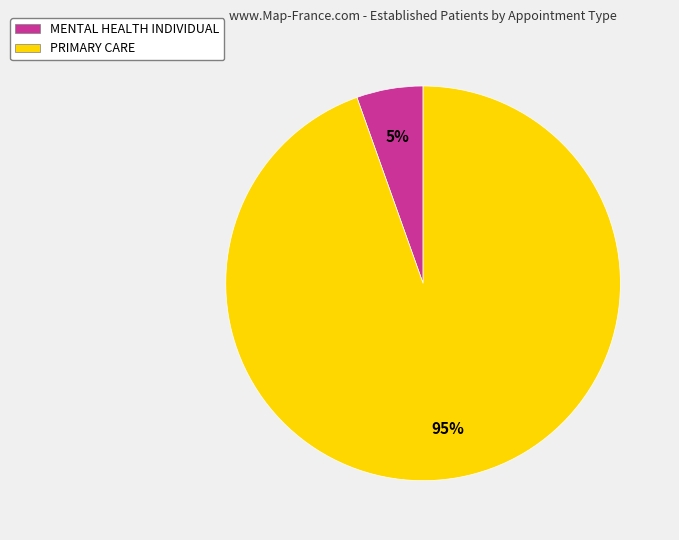

True or false: MENTAL HEALTH INDIVIDUAL accounts for 5% of the total.

True